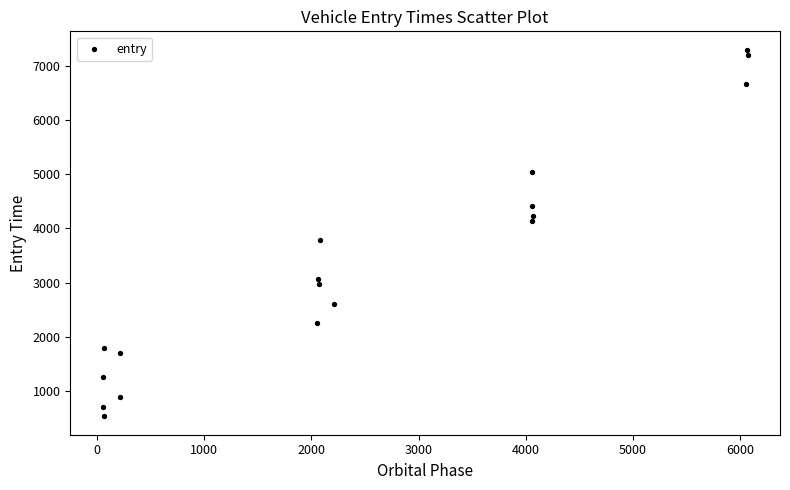

What is the range of Y values (max minus min)?

6750.1